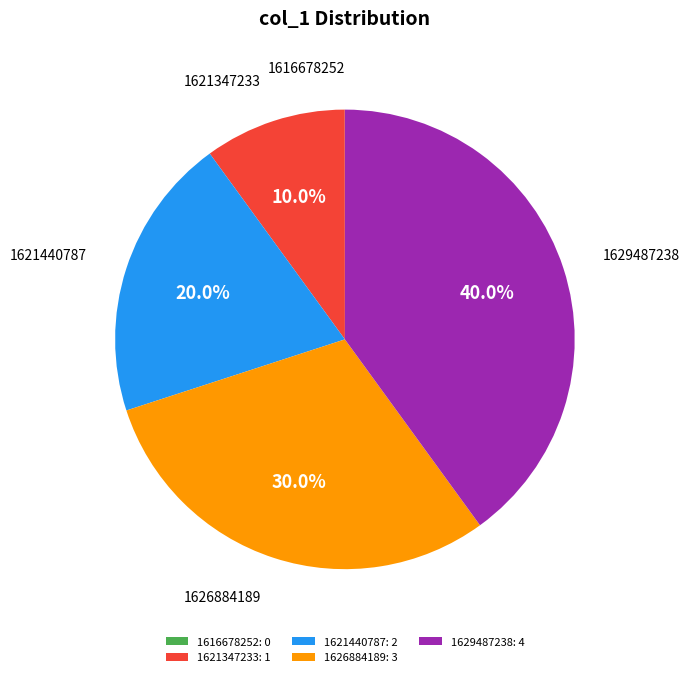

Does 1621347233 account for over 50% of the chart?

No